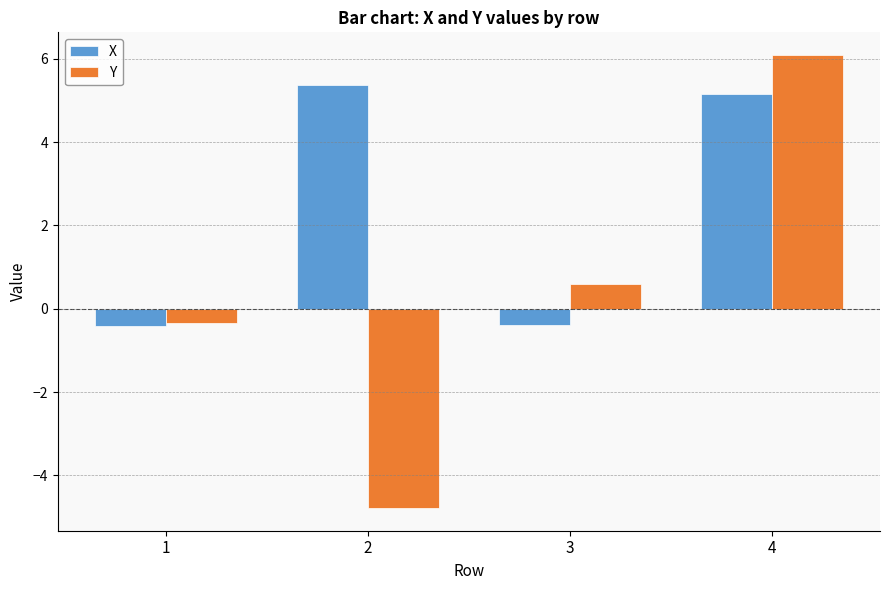

Does the chart contain stacked bars?

No